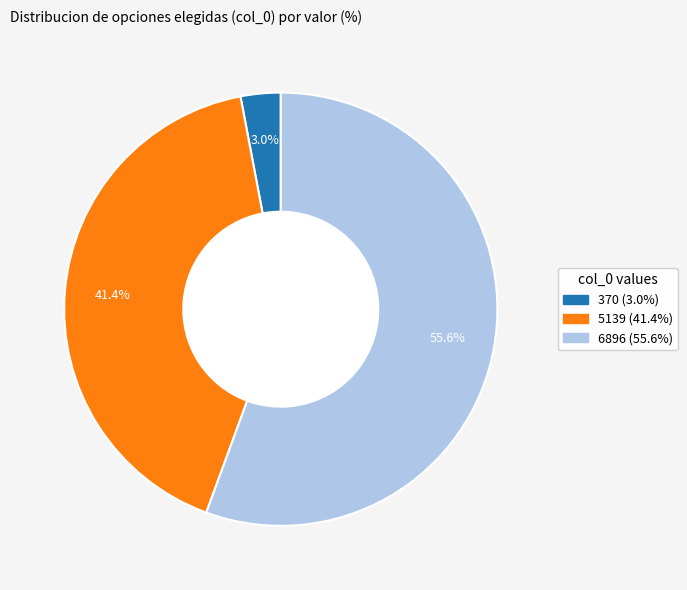

What percentage do 370 and 5139 together represent?

44.4%